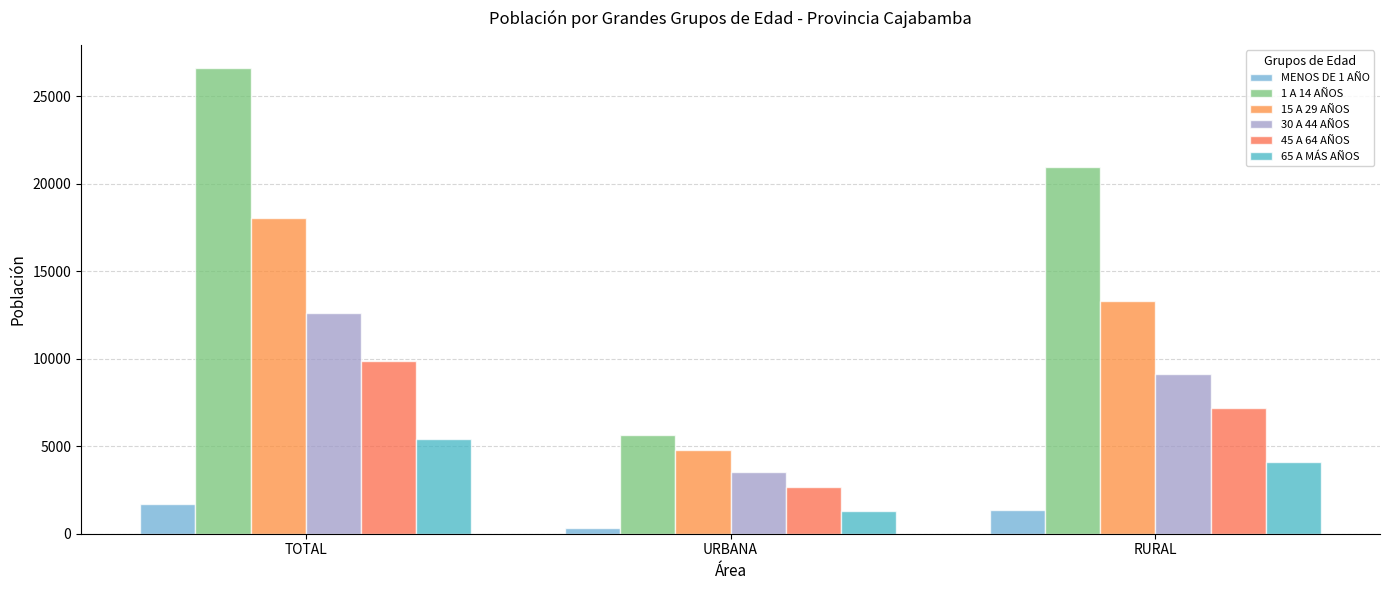

What is the label of the 2nd bar from the left?

URBANA